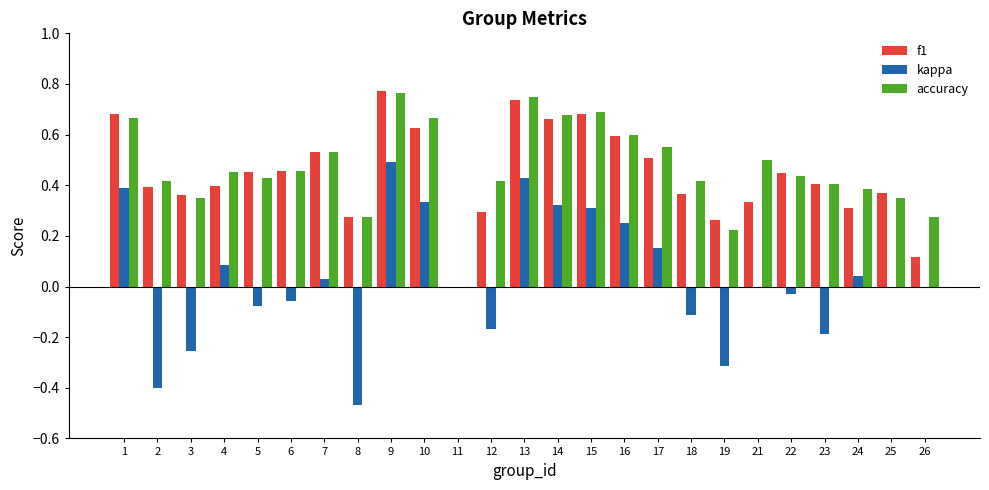

What is the total value across all series at 15?

1.7